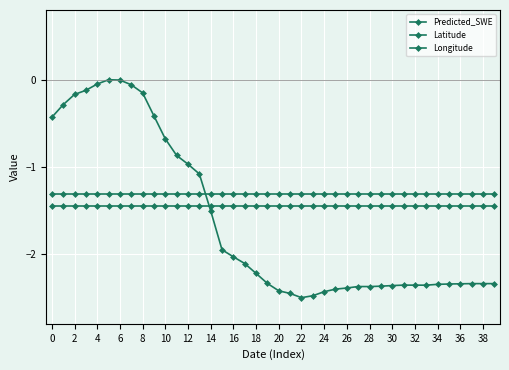

After their last crossing, which series has the higher values: Predicted_SWE or Latitude?

Latitude